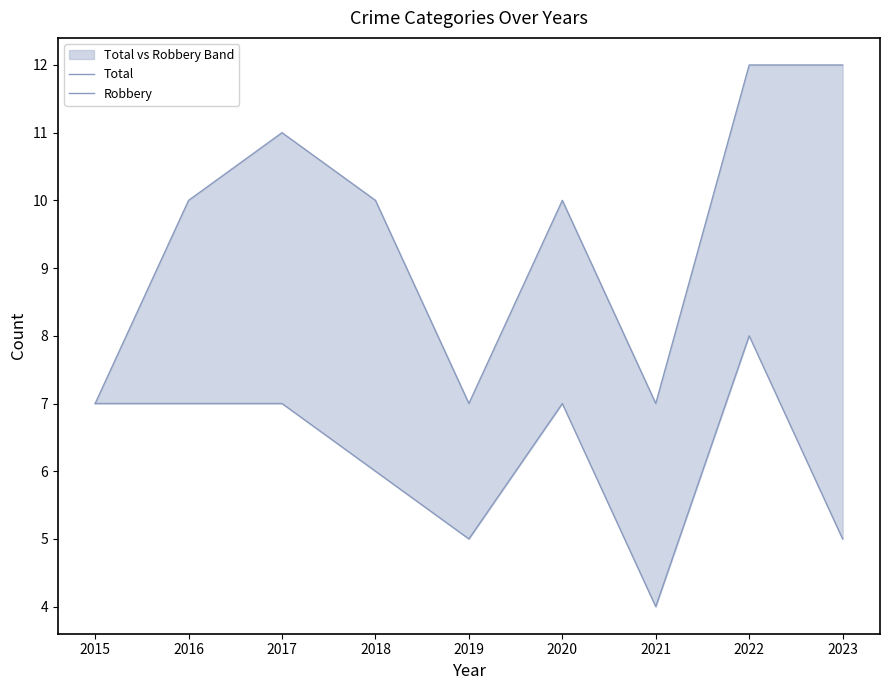

What is the difference between the maximum and second lowest values in the Robbery series?

3